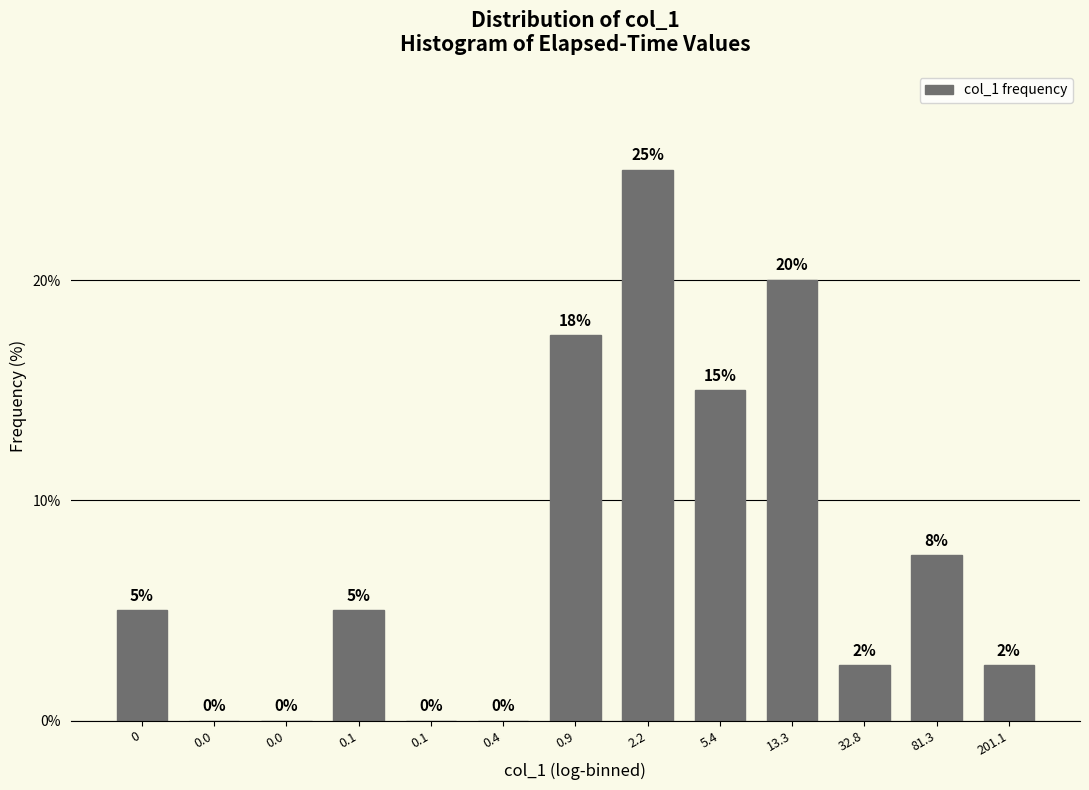

How many distinct data groups are displayed?

1